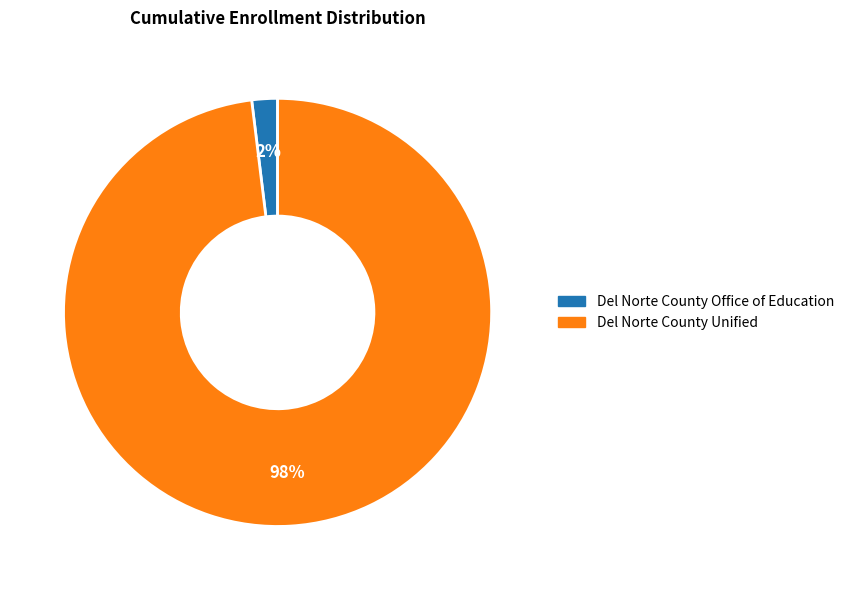

How many slices are in this pie chart?

2